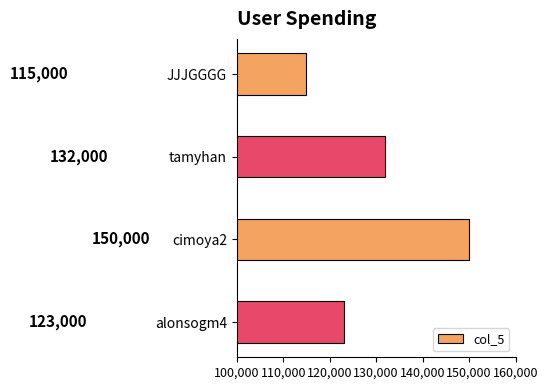

The value at cimoya2 is 150000. True or false?

True